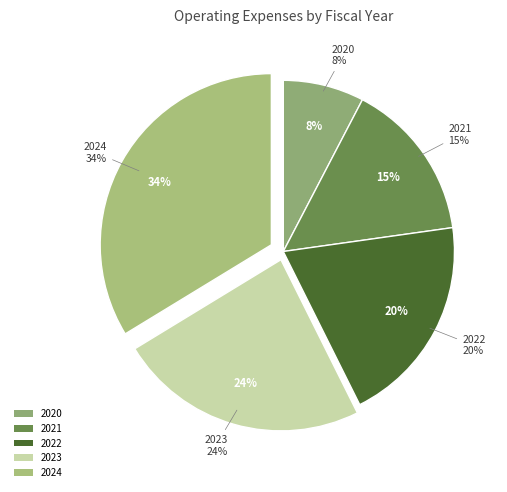

Does any single category account for the majority?

No